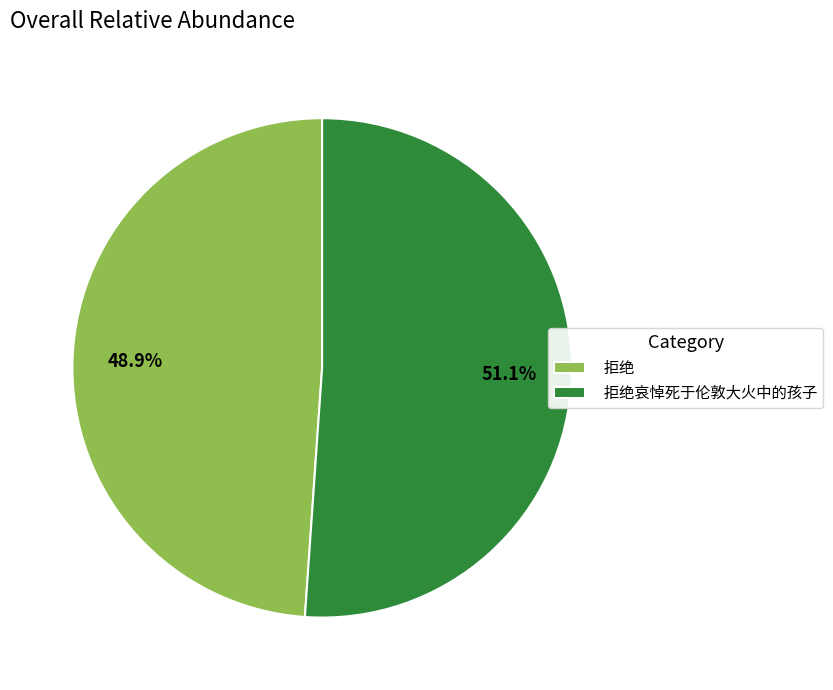

Which category has the biggest portion of the pie?

拒绝哀悼死于伦敦大火中的孩子